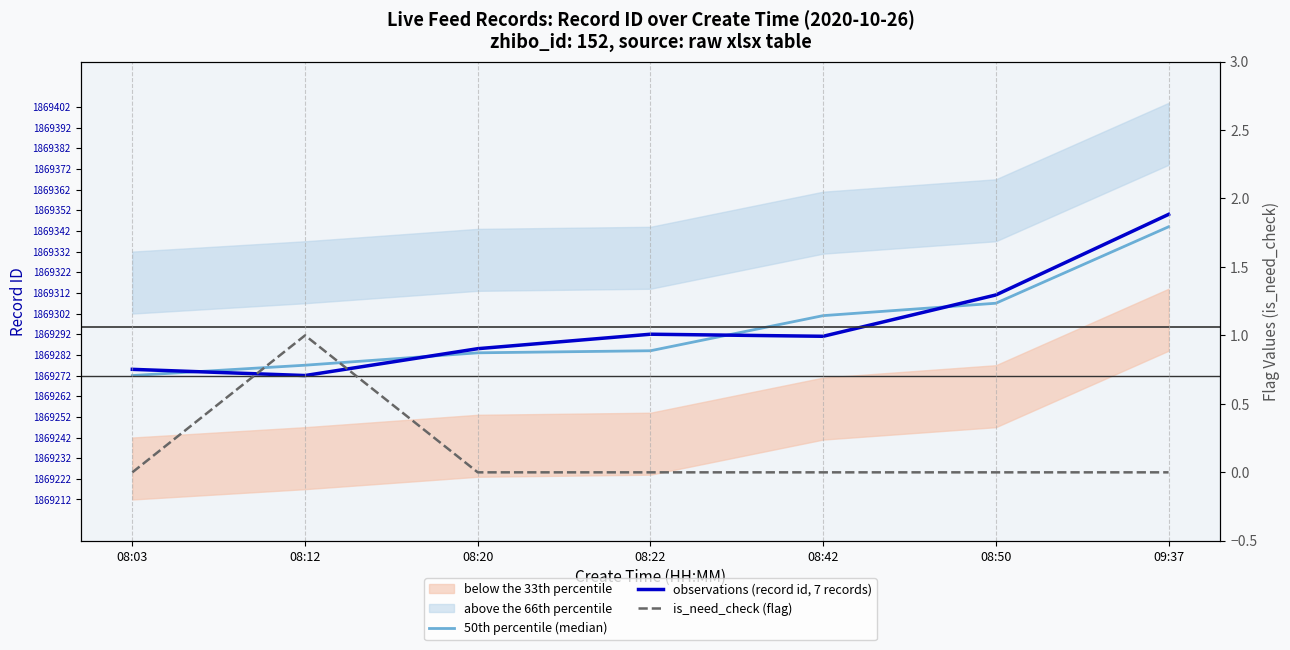

What is the label of the 5th point from the left?

08:42